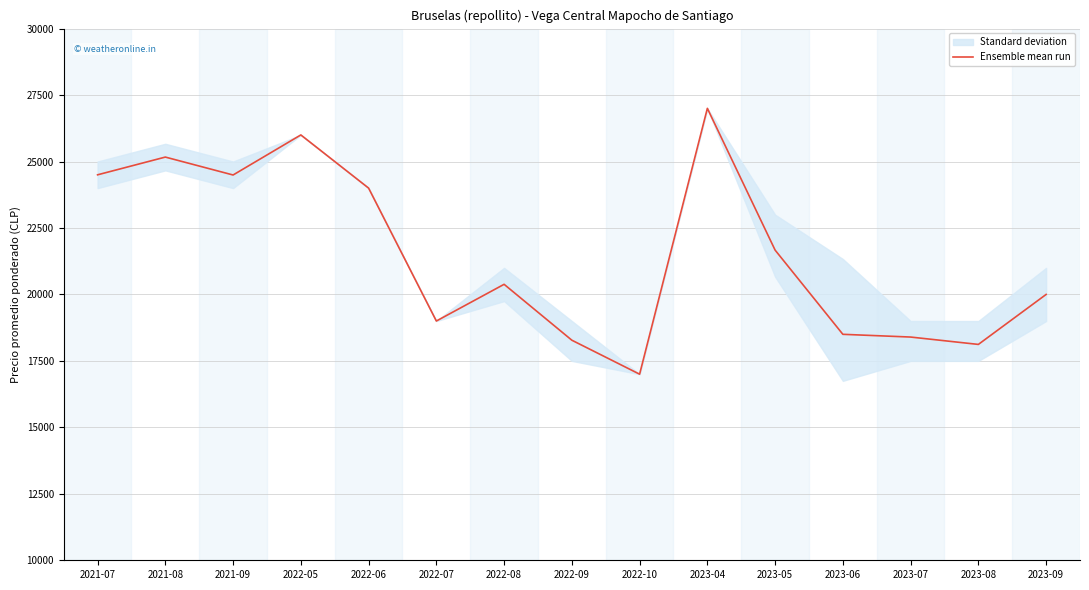

Reading left to right, extract all data points from this chart.

24500	25167	24493	26000	24000	19000	20381	18278	17000	27000	21667	18500	18397	18120	20000